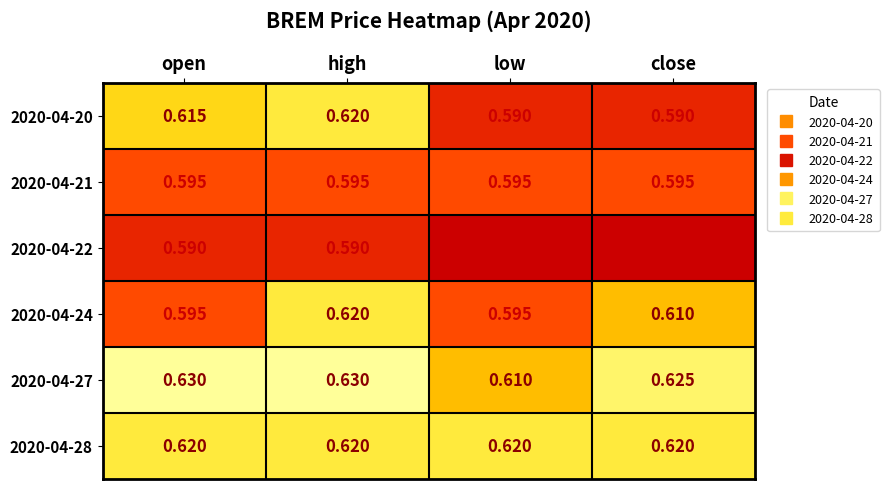

Is the value of 2020-04-27 at close greater than the value of 2020-04-22 at low?

Yes